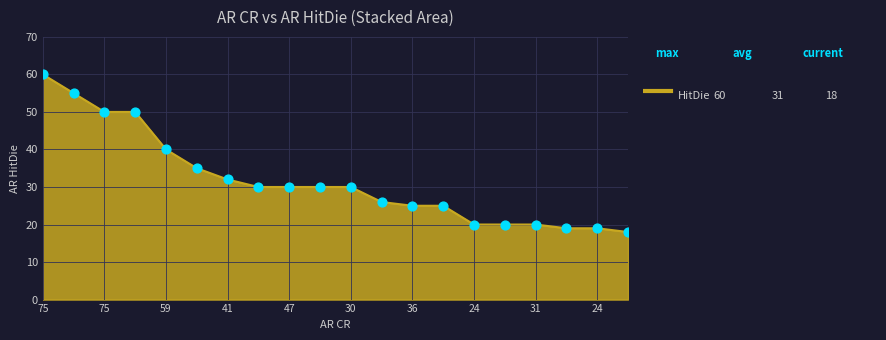

What is the smallest value displayed?

18